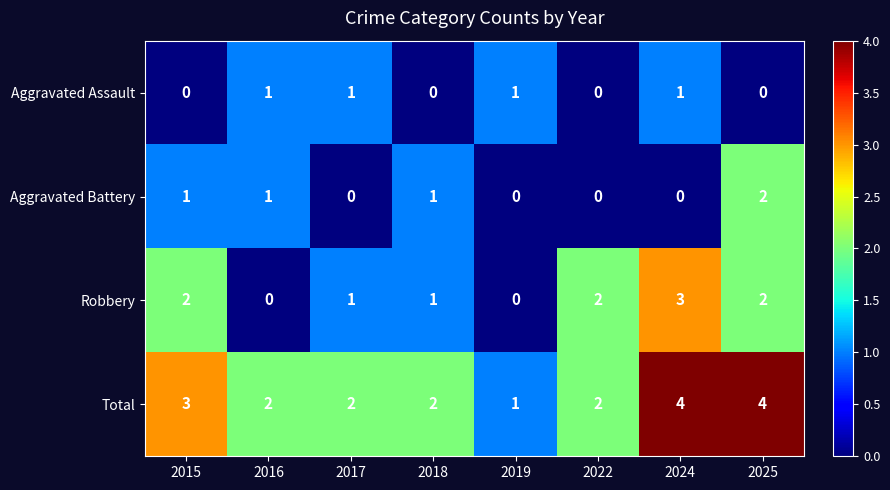

How many distinct data groups are displayed?

4